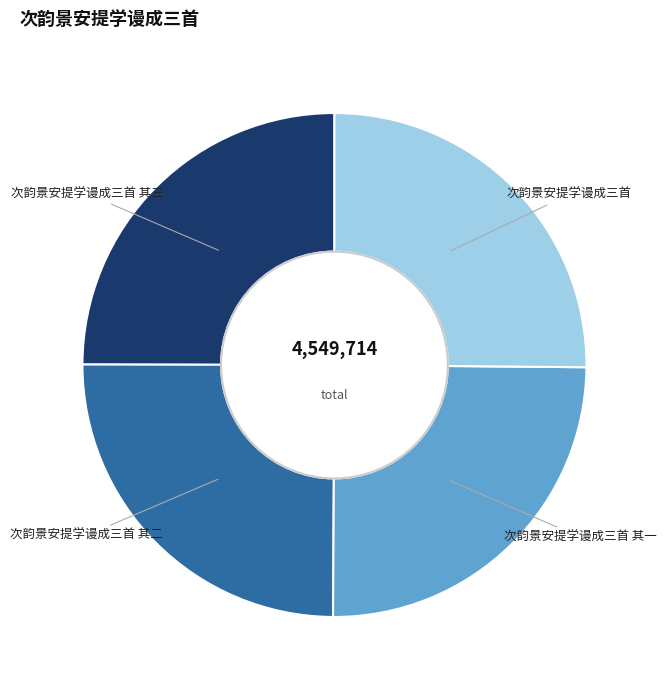

Count the number of slices in the pie.

4